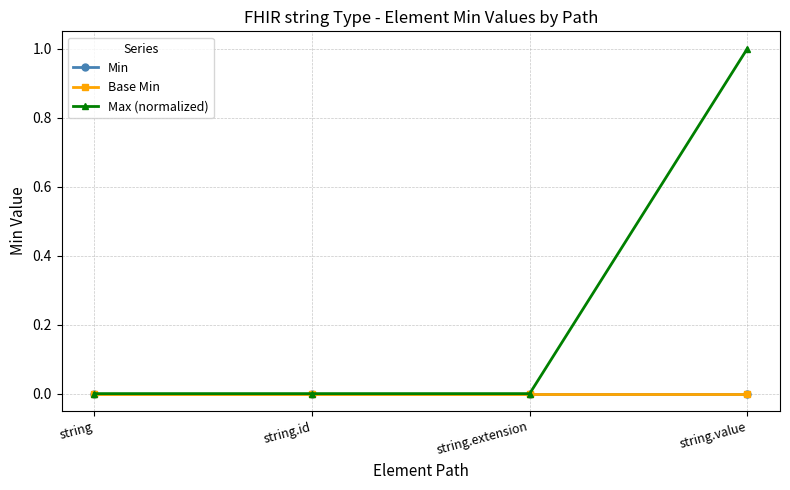

Is this an area chart (filled region under the line)?

No